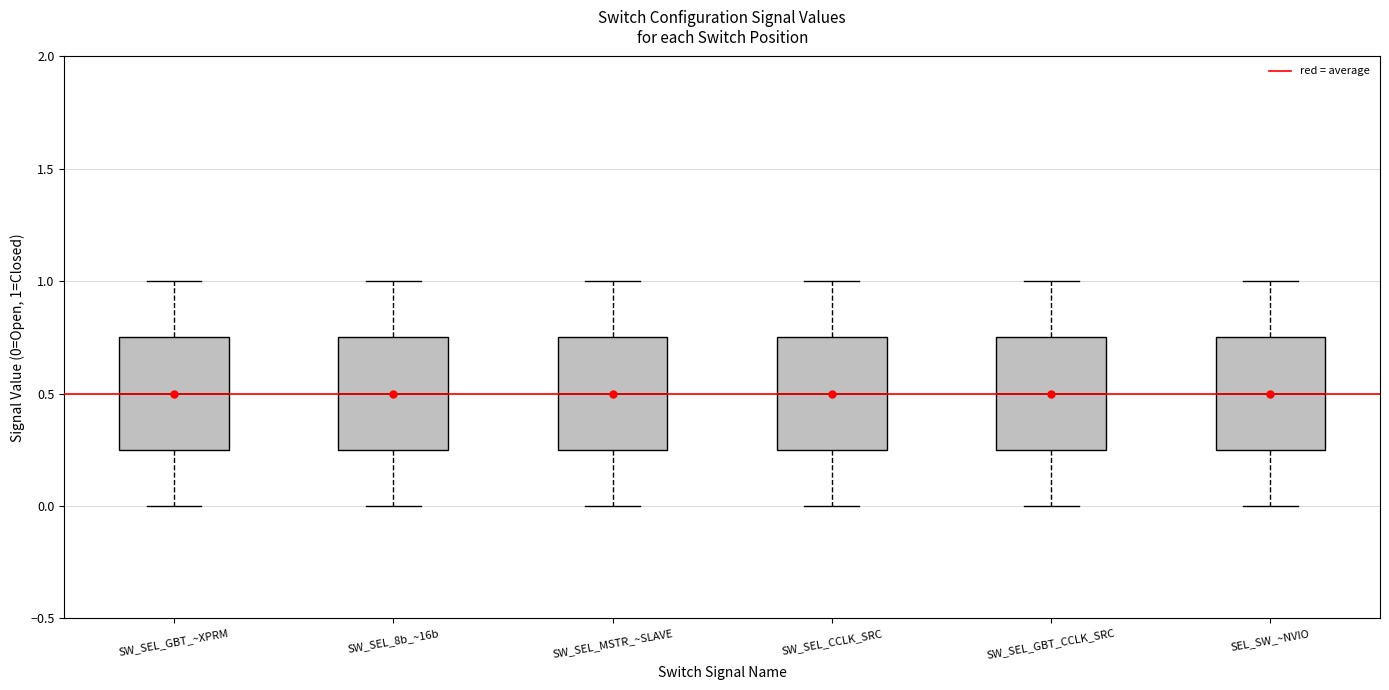

Reading left to right, read every box against the y-axis: the position of its median line, the range the box covers, and the ends of its whiskers. The values are not printed on the chart, so give them approximately, as read against the axis.

SW_SEL_GBT_~XPRM: median 0.50, box 0.25 to 0.75, whiskers 0.00 to 1.00
SW_SEL_8b_~16b: median 0.50, box 0.25 to 0.75, whiskers 0.00 to 1.00
SW_SEL_MSTR_~SLAVE: median 0.50, box 0.25 to 0.75, whiskers 0.00 to 1.00
SW_SEL_CCLK_SRC: median 0.50, box 0.25 to 0.75, whiskers 0.00 to 1.00
SW_SEL_GBT_CCLK_SRC: median 0.50, box 0.25 to 0.75, whiskers 0.00 to 1.00
SEL_SW_~NVIO: median 0.50, box 0.25 to 0.75, whiskers 0.00 to 1.00